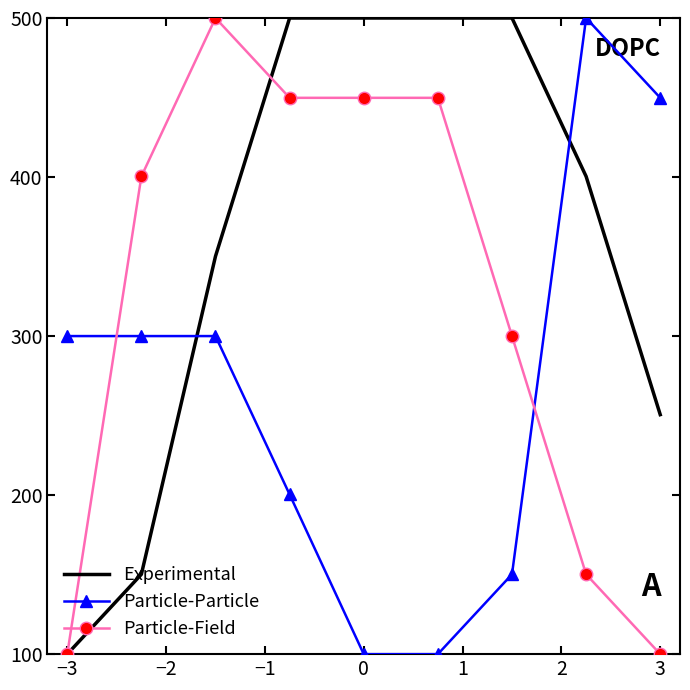

Rank the series by their average value, from lowest to highest.

Particle-Particle, Particle-Field, Experimental